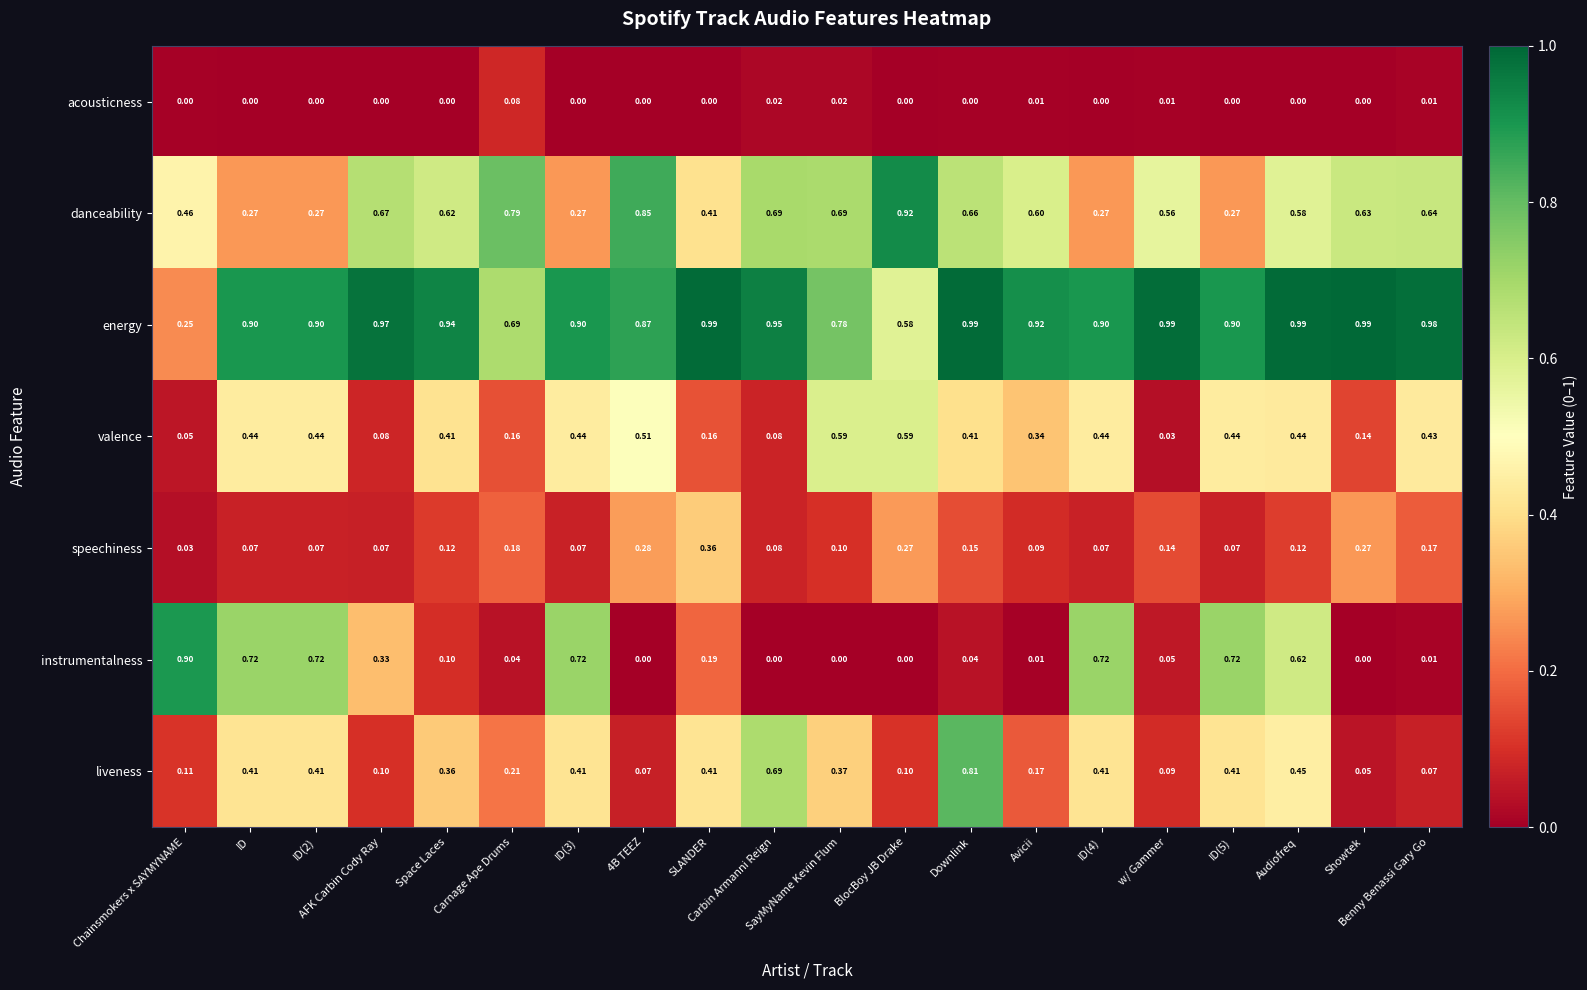

Between Avicii and Audiofreq, which series saw the biggest shift?

instrumentalness